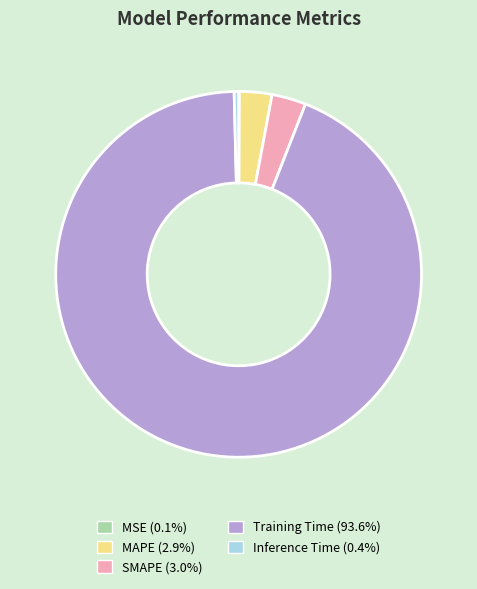

Between Training Time and Inference Time, which is larger?

Training Time